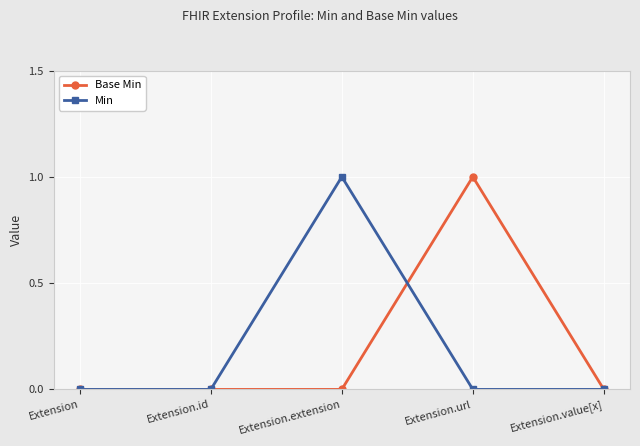

What is the label of the 5th point from the right?

Extension